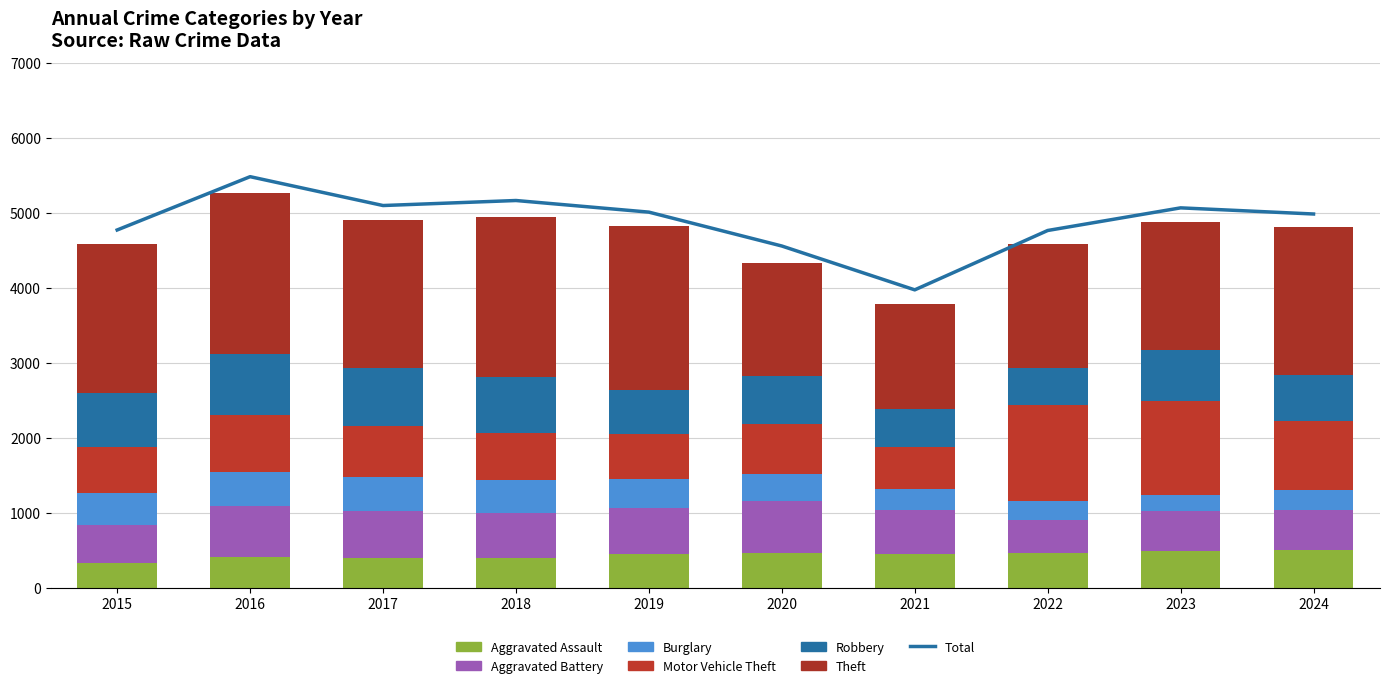

What is the sum of all Aggravated Battery values?

5830